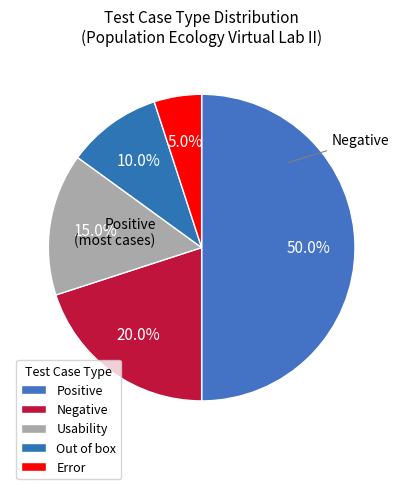

To the nearest percent, what is the average slice percentage?

20%